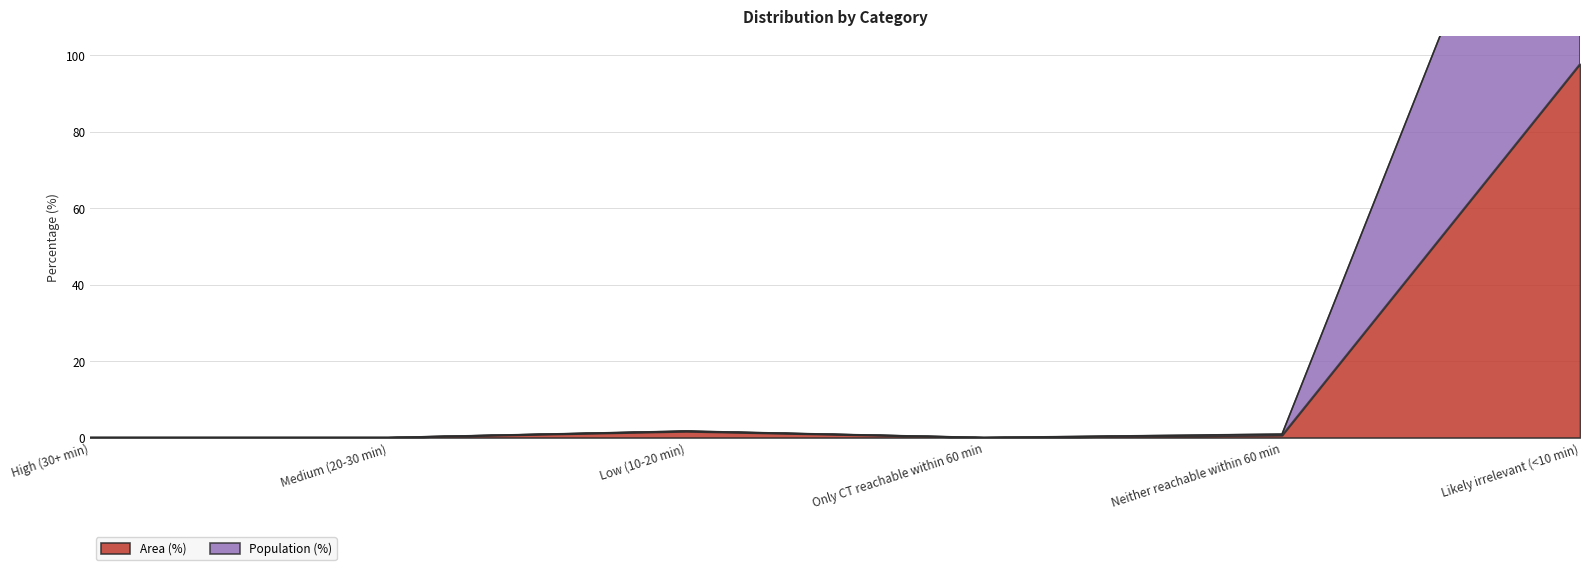

What is the greatest value displayed?

99.6